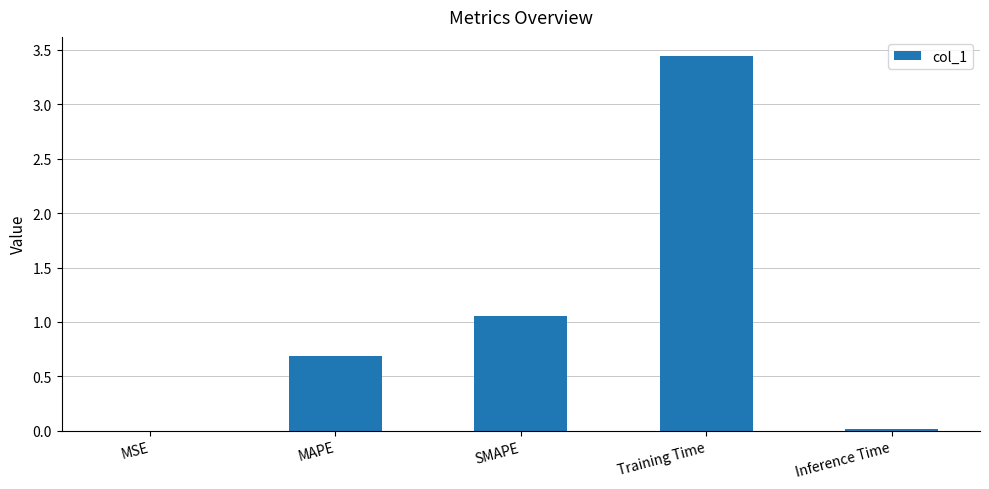

Between Training Time and MAPE, which is larger?

Training Time